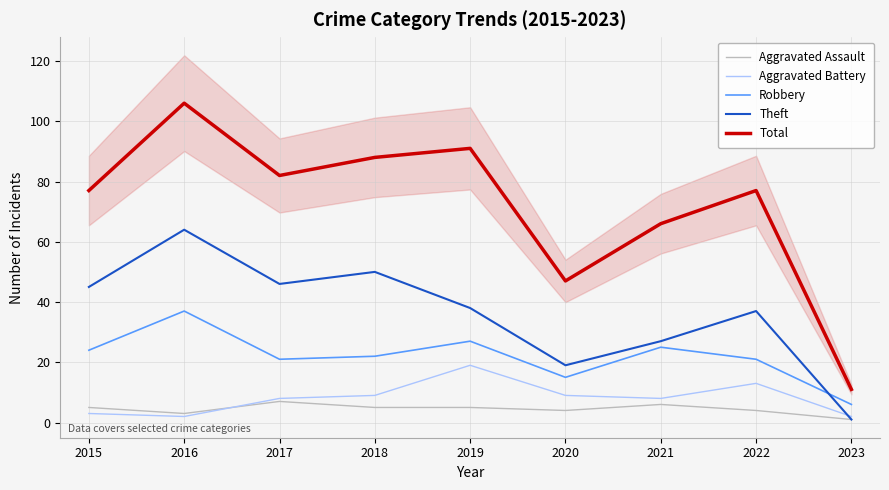

Does the chart have visible grid lines?

Yes